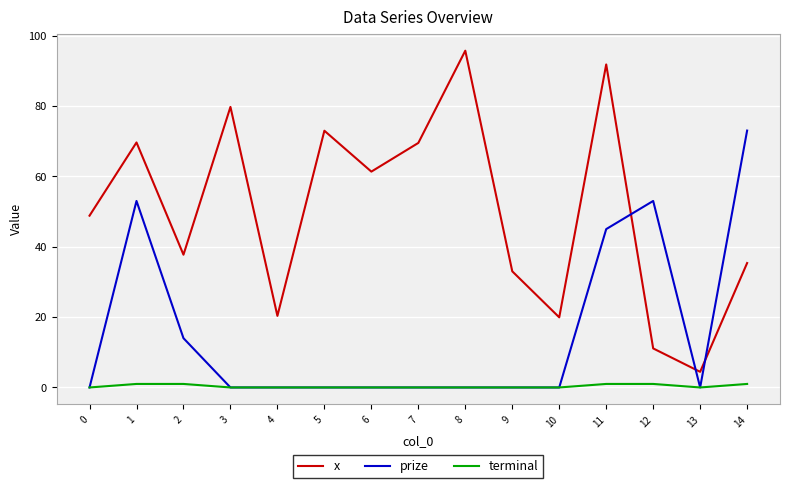

What is the maximum value for prize?

73.0